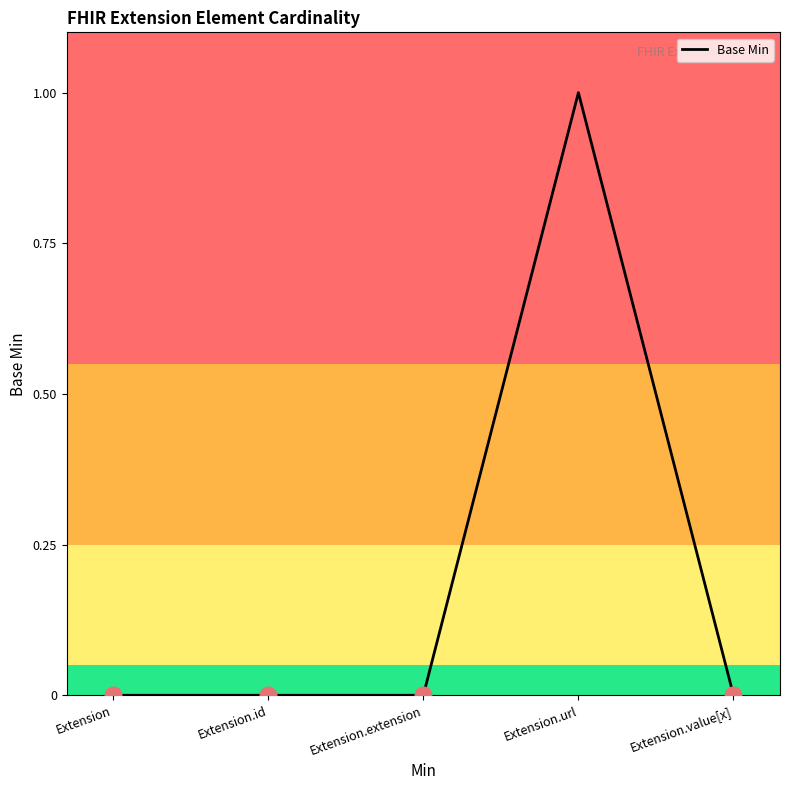

Which label corresponds to the largest value in the chart?

Extension.url